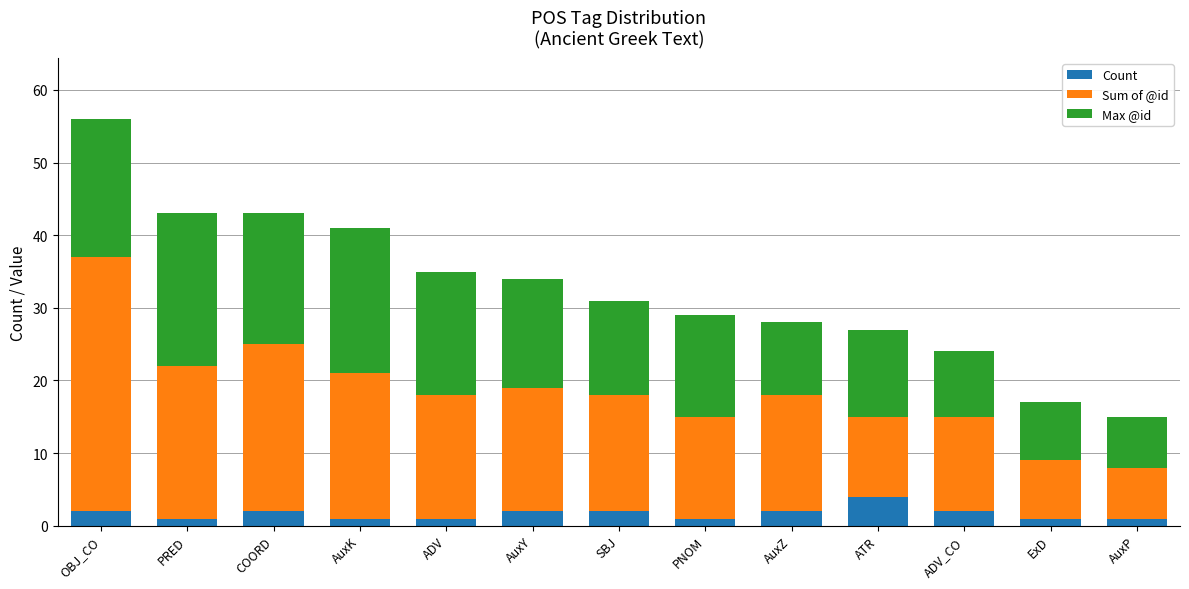

At which category is the sum across all series the highest?

OBJ_CO